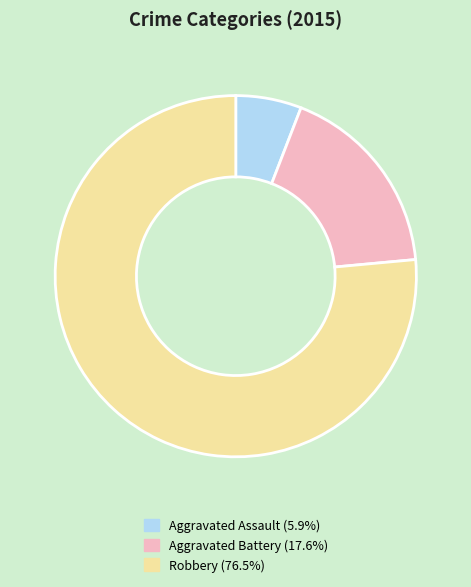

Count the number of slices in the pie.

3